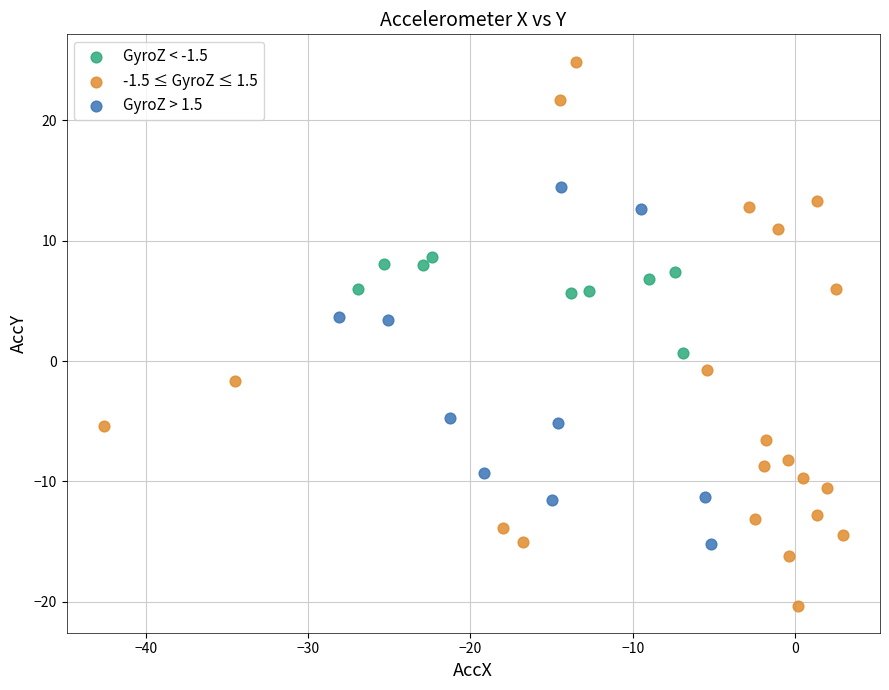

What are all the series names shown in the legend?

GyroZ < -1.5, -1.5 ≤ GyroZ ≤ 1.5, GyroZ > 1.5